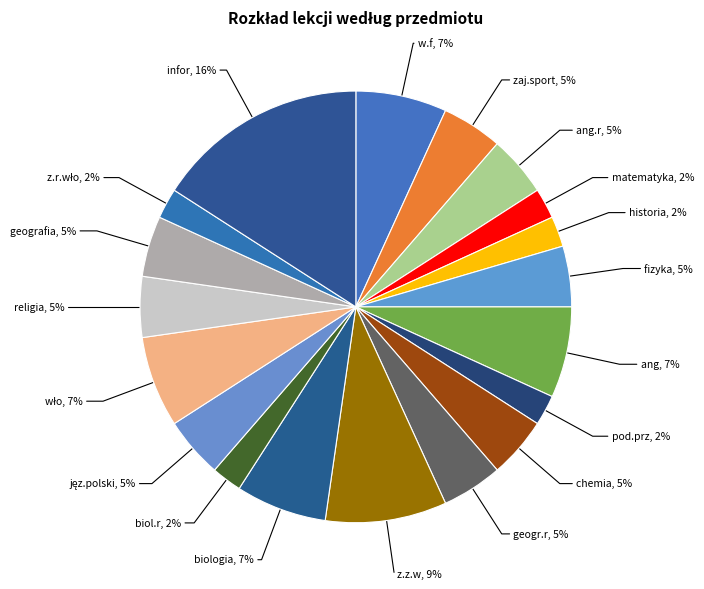

How many segments does this pie chart have?

19